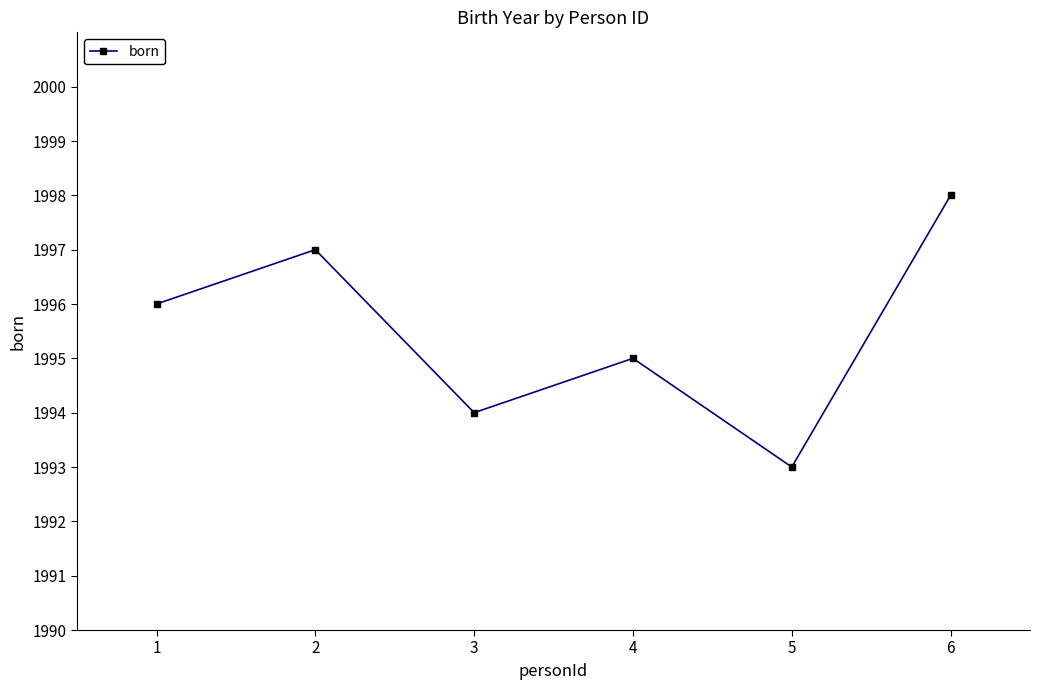

Where is the first local minimum?

3